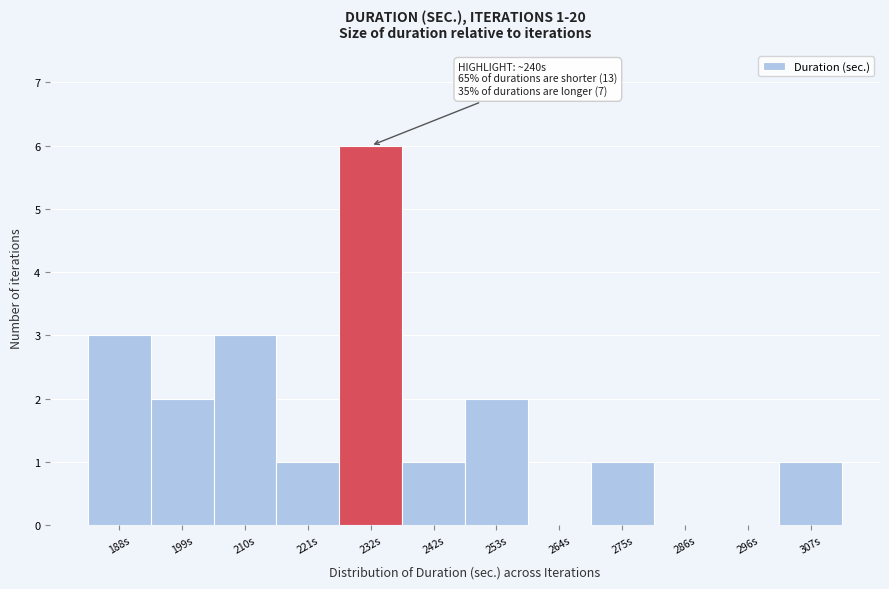

Reading left to right, transcribe all the data shown in this chart.

188s=3	199s=2	210s=3	221s=1	232s=6	242s=1	253s=2	264s=0	275s=1	286s=0	296s=0	307s=1